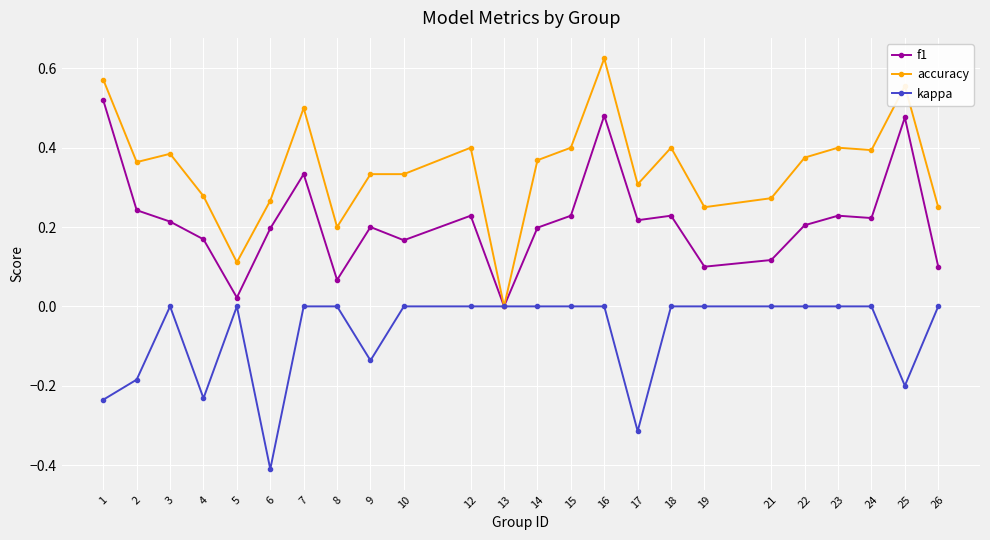

At which category does the chart reach its peak across all series?

16